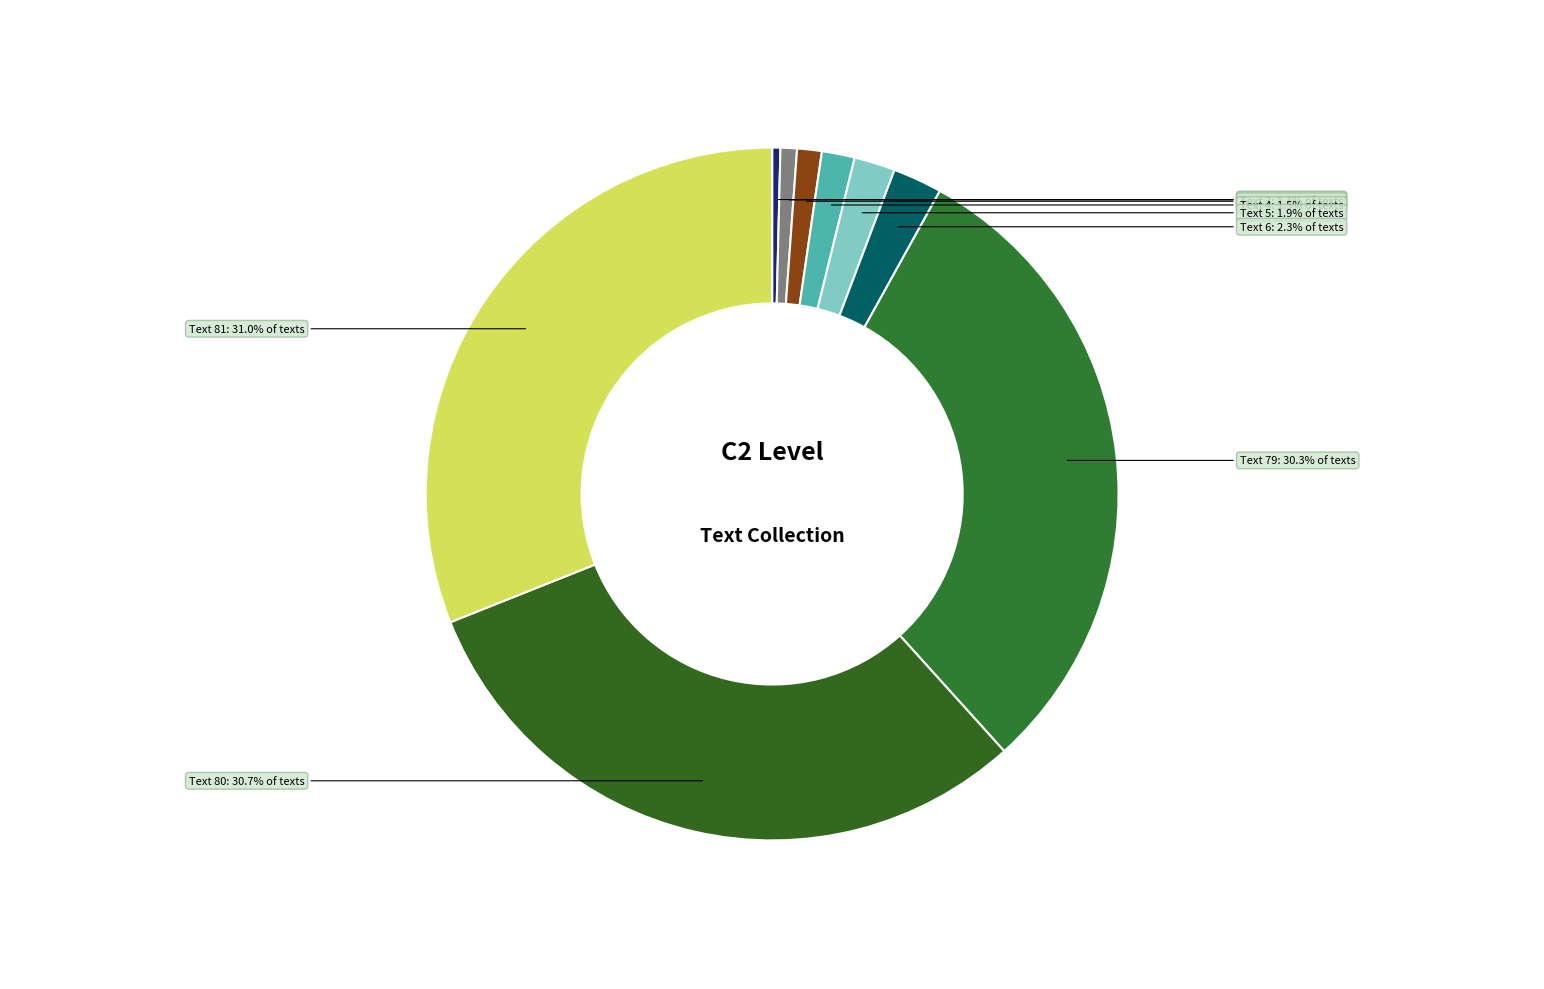

What percentage do Text 6 and Text 79 together represent?

32.6%